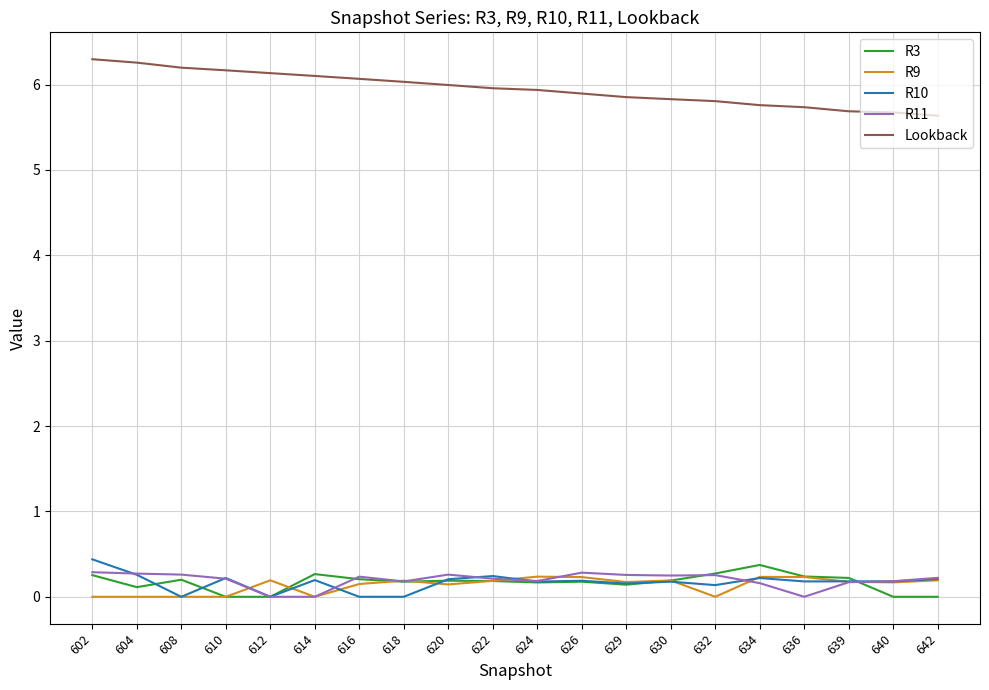

How many categories are shown in the chart?

20